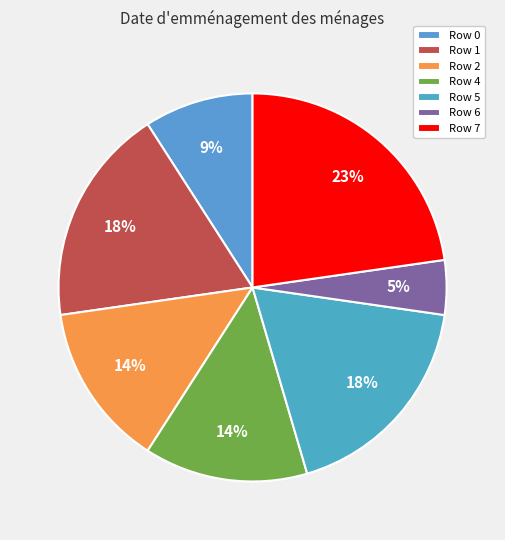

Count the number of slices in the pie.

7